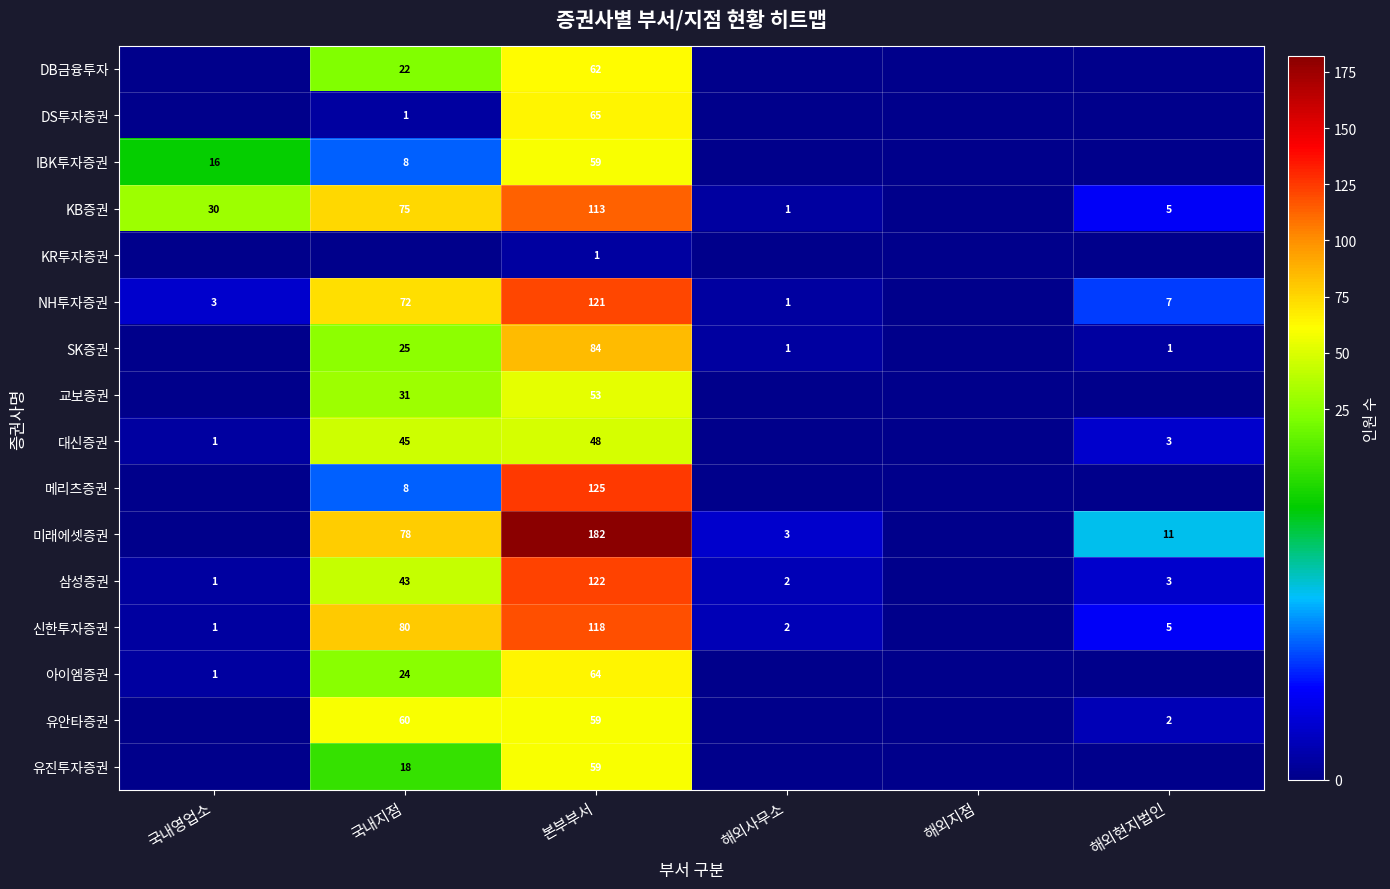

What is the difference between the 삼성증권 values at 국내지점 and 해외현지법인?

40